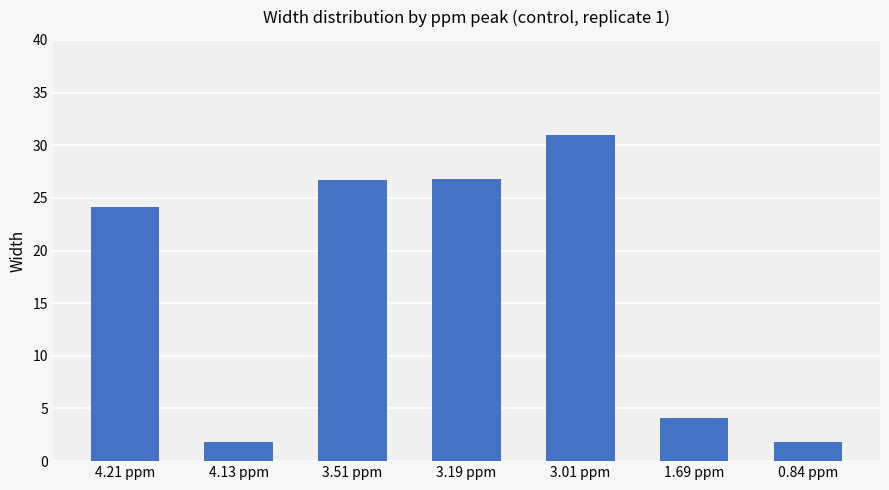

How many values are below 24?

3